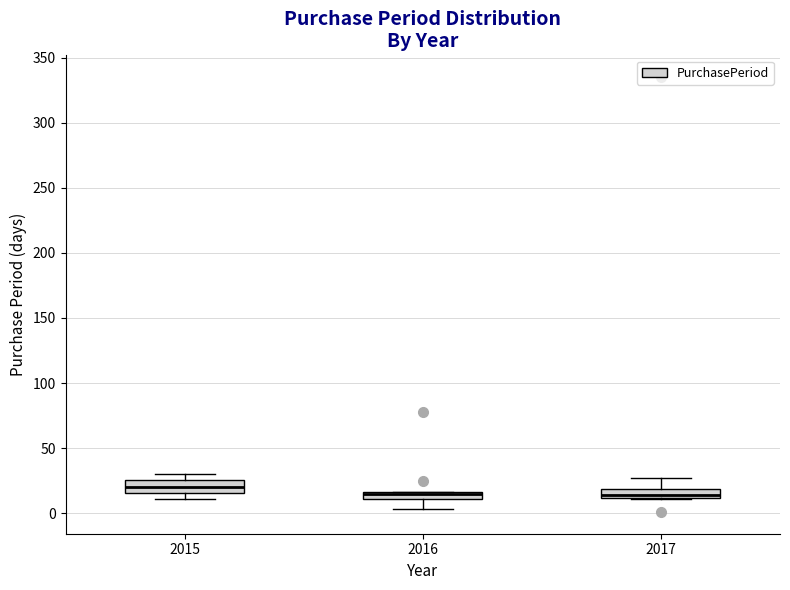

Where is the upper edge of the box at x = 2017 on the y-axis? The values are not printed on the chart, so give them approximately, as read against the axis.

20